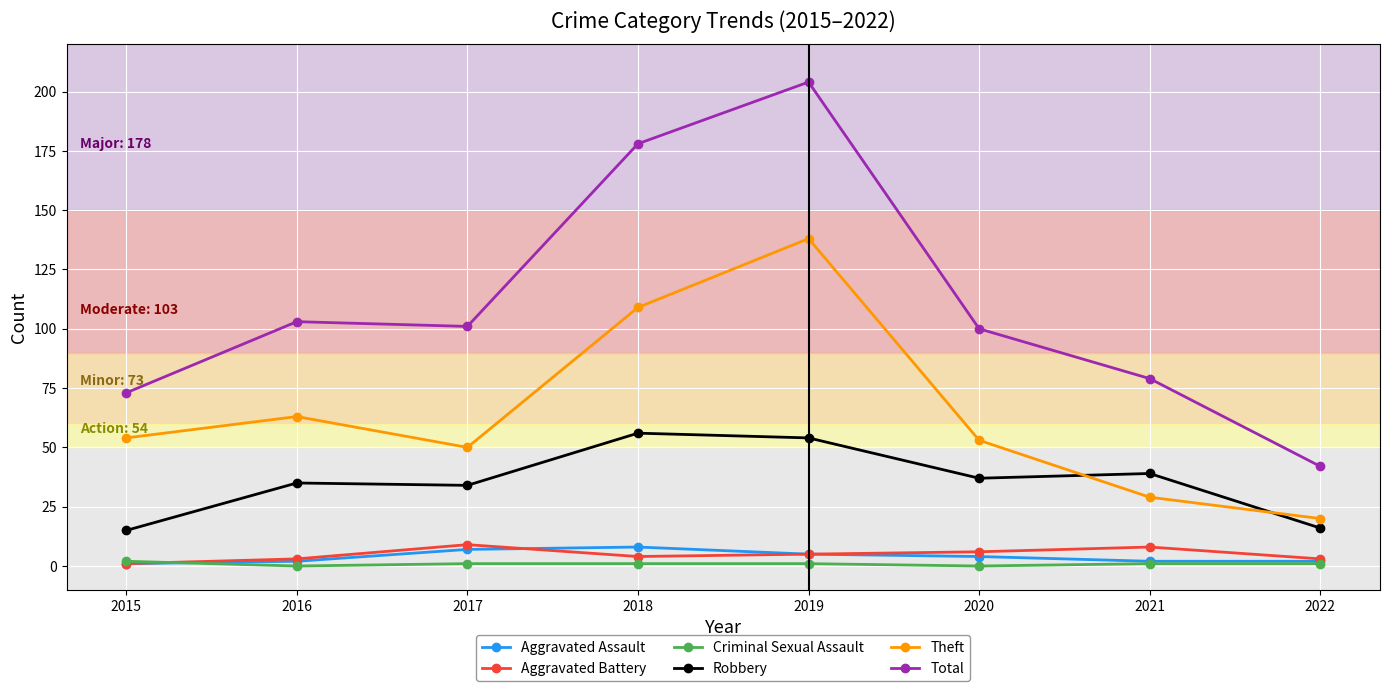

Is this an area chart (filled region under the line)?

No